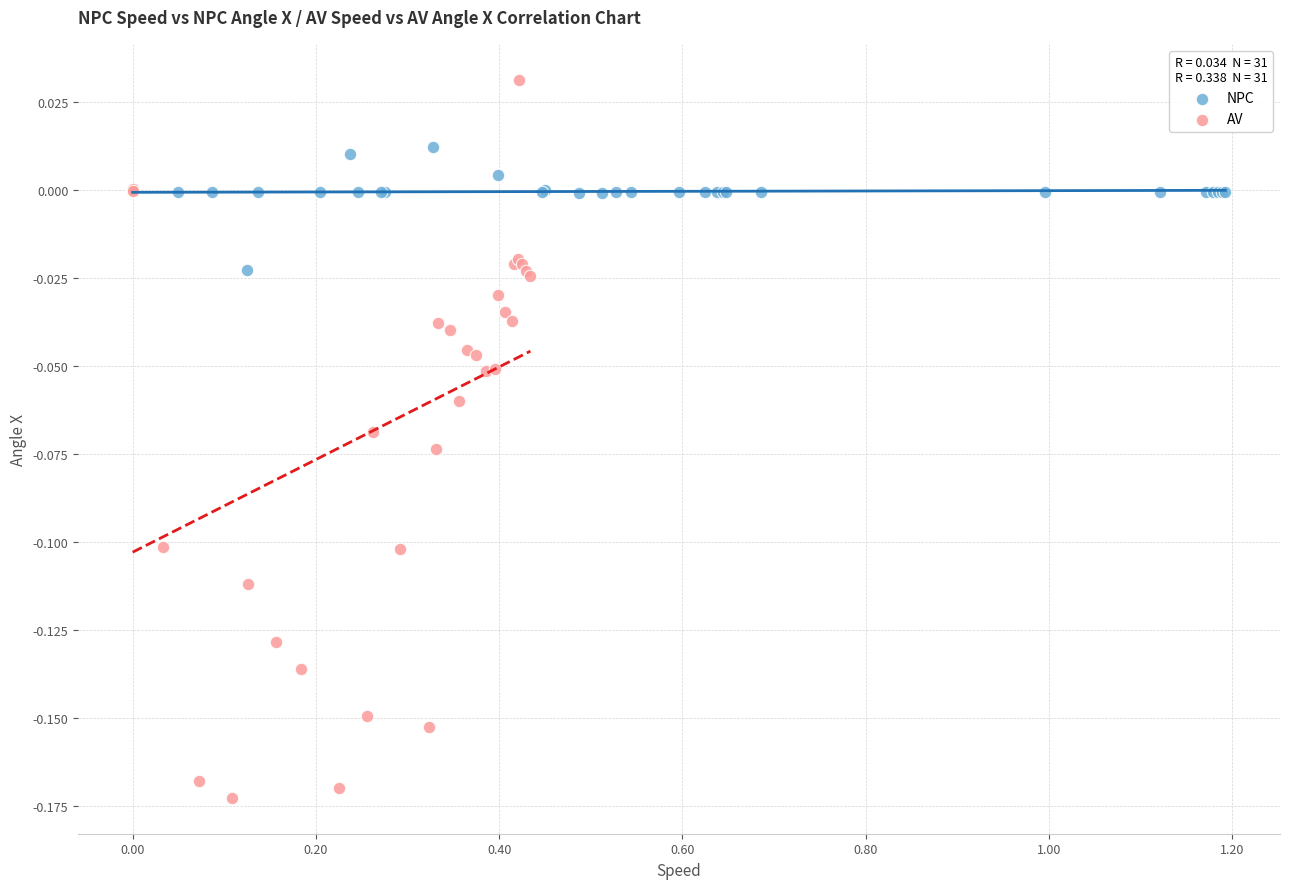

Which series has the largest Y range (max minus min)?

AV